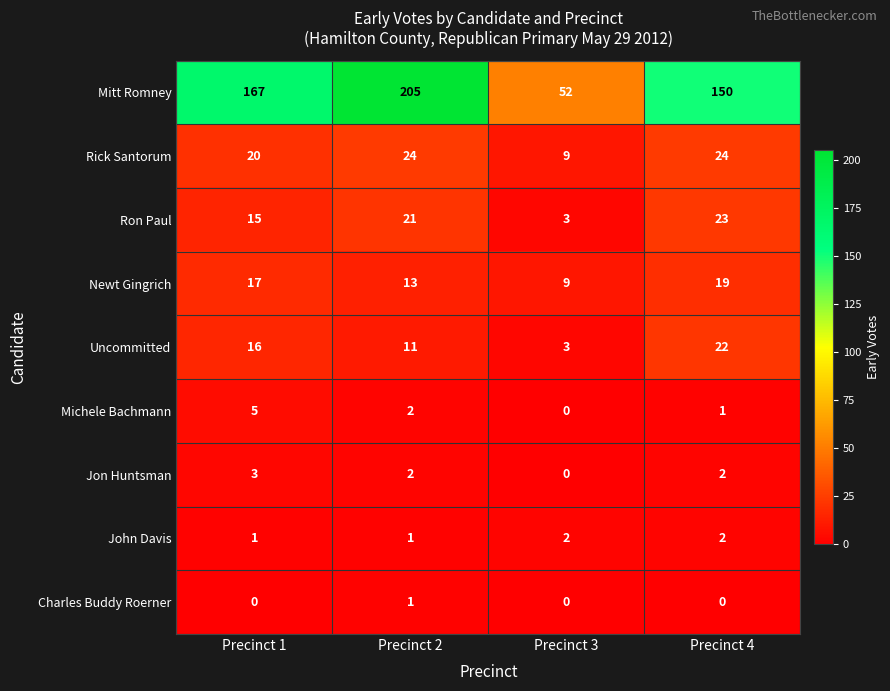

How many Uncommitted values are between 11 and 22?

3